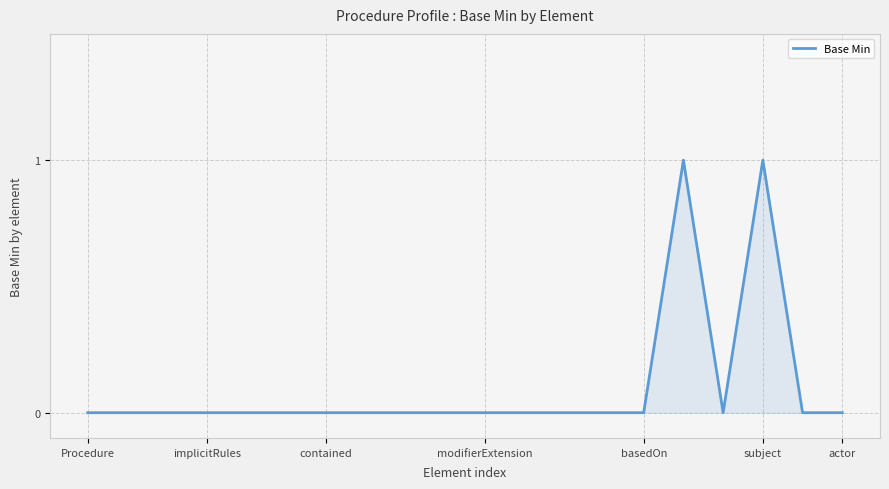

Does the chart have visible grid lines?

Yes